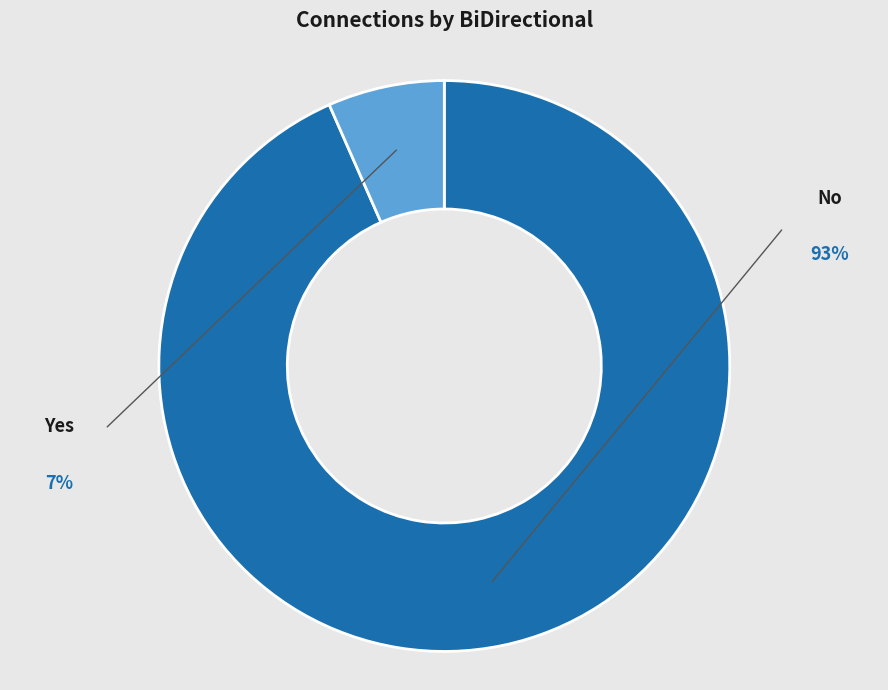

To the nearest percent, what portion does No represent?

93%